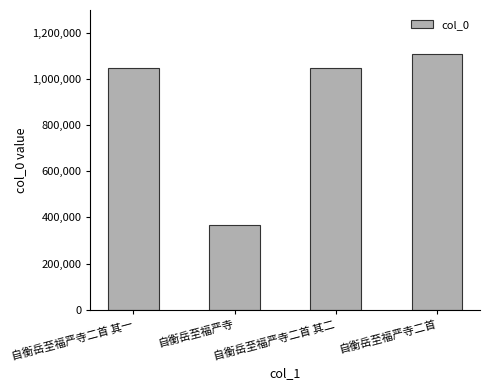

What is the smallest value displayed?

366966